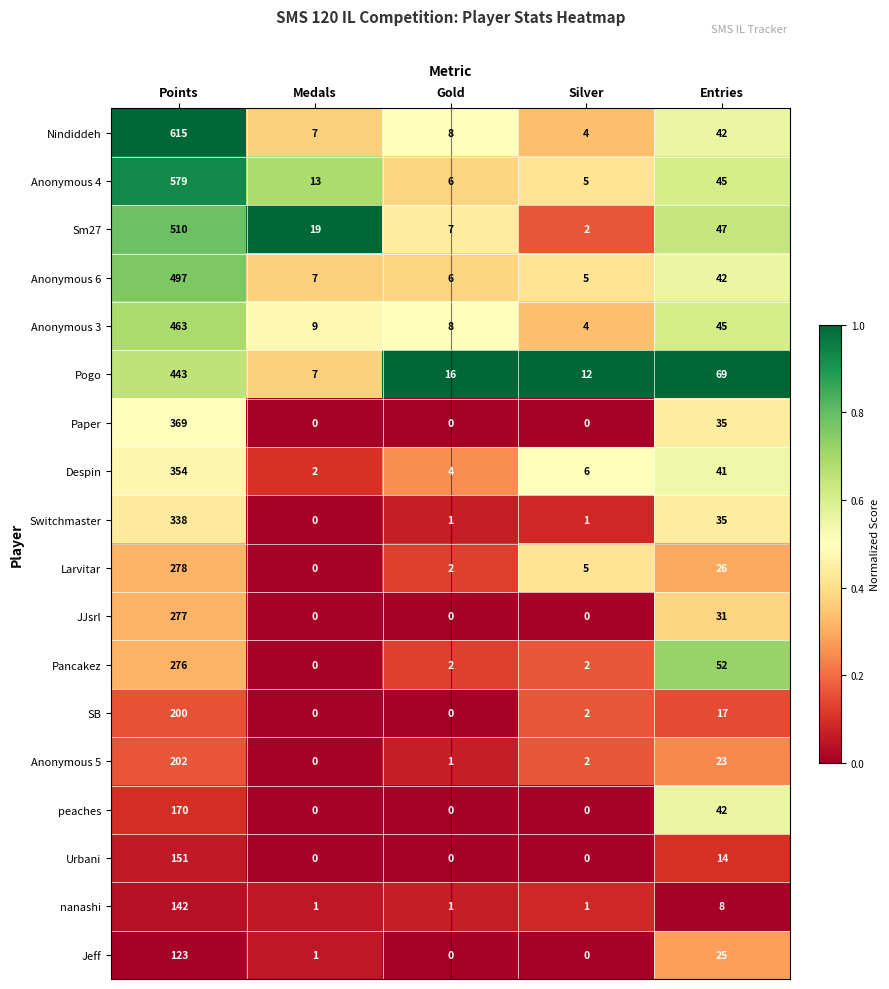

At which label does Pancakez first exceed 2?

Points